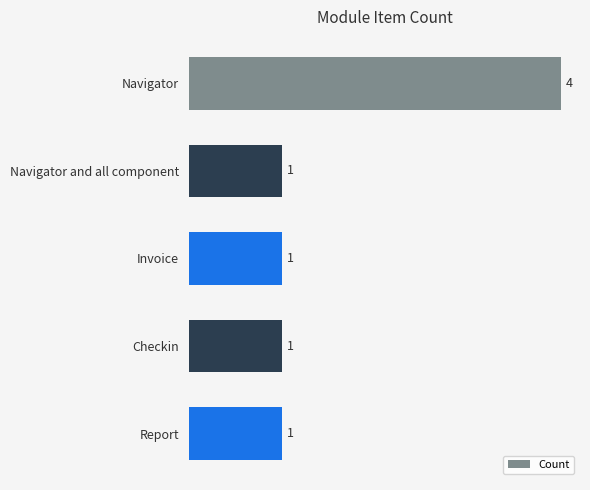

What position from the top is Invoice?

3